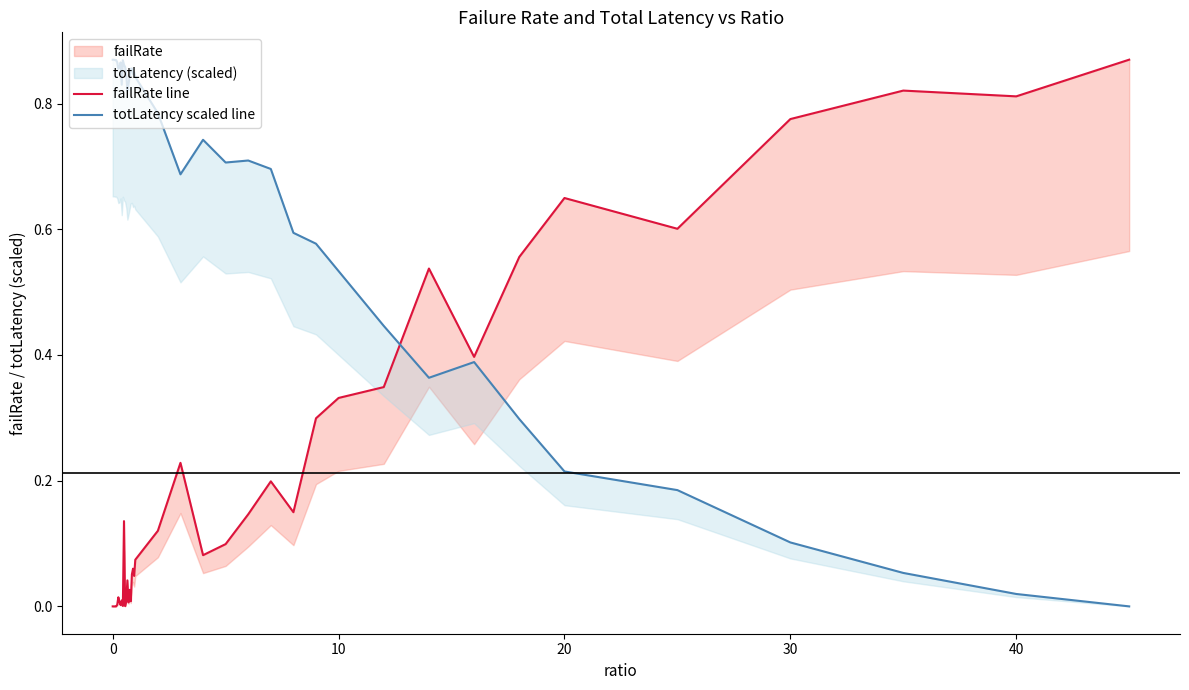

How many lines are shown in the chart?

2